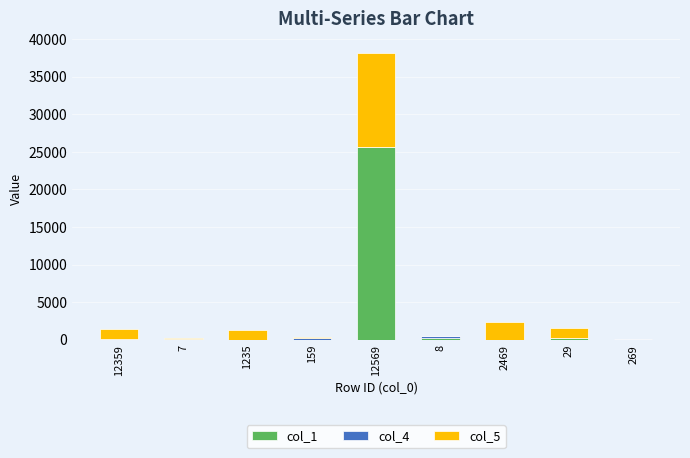

Count the number of categories in the chart.

9